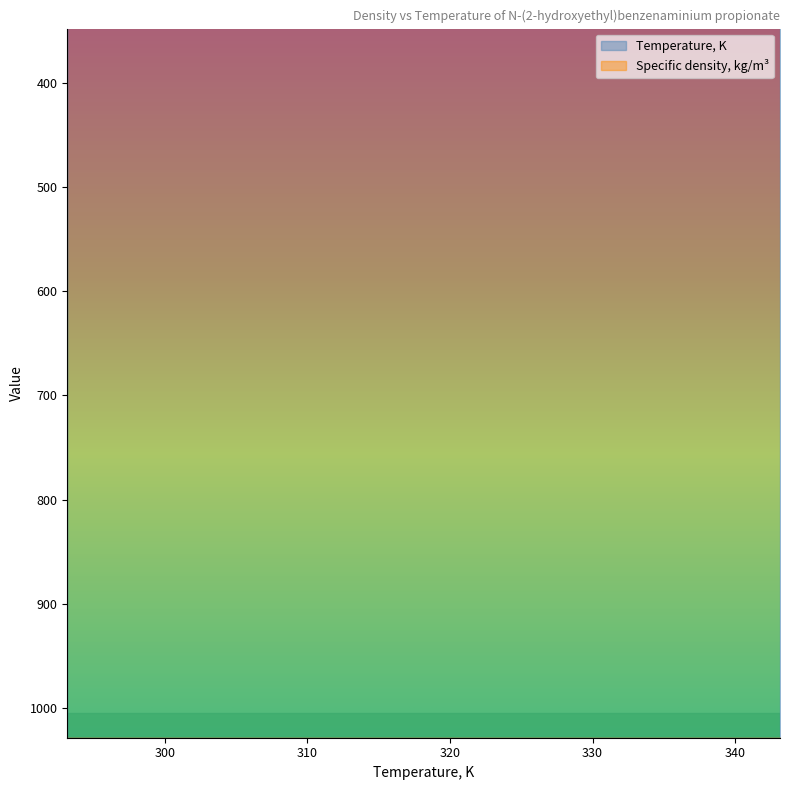

True or false: Specific density, kg/m3 and Temperature, K intersect in this chart.

False